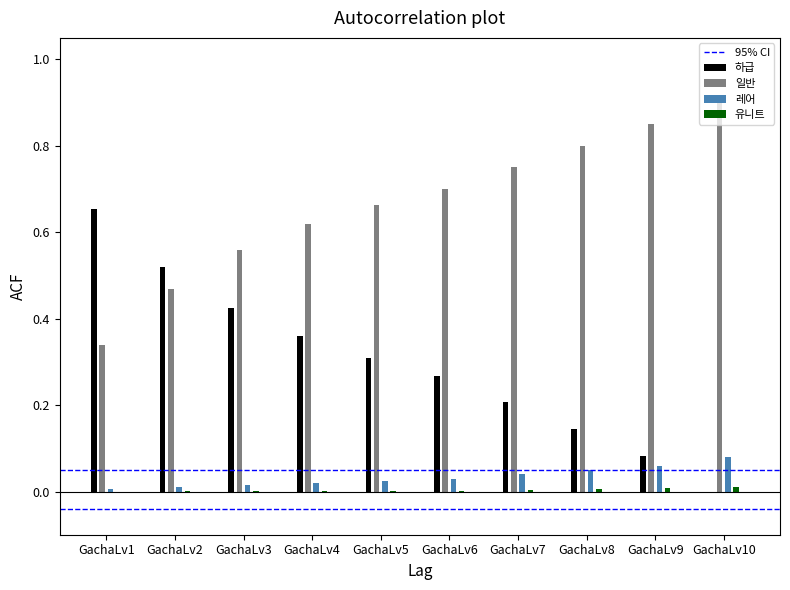

What is the value of the 레어 bar at the 10th from the left?

0.1